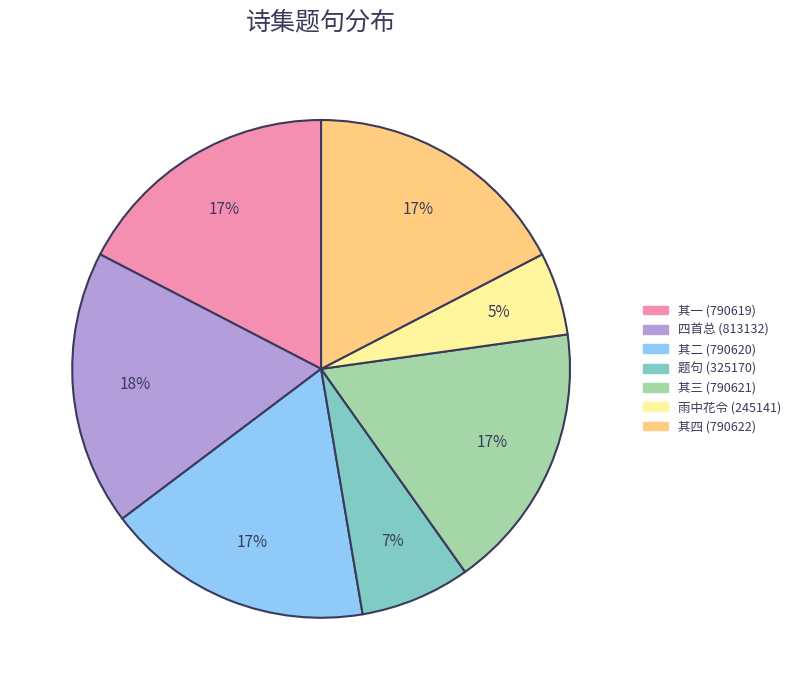

The 题句 (325170) slice represents 1% of the pie. True or false?

False